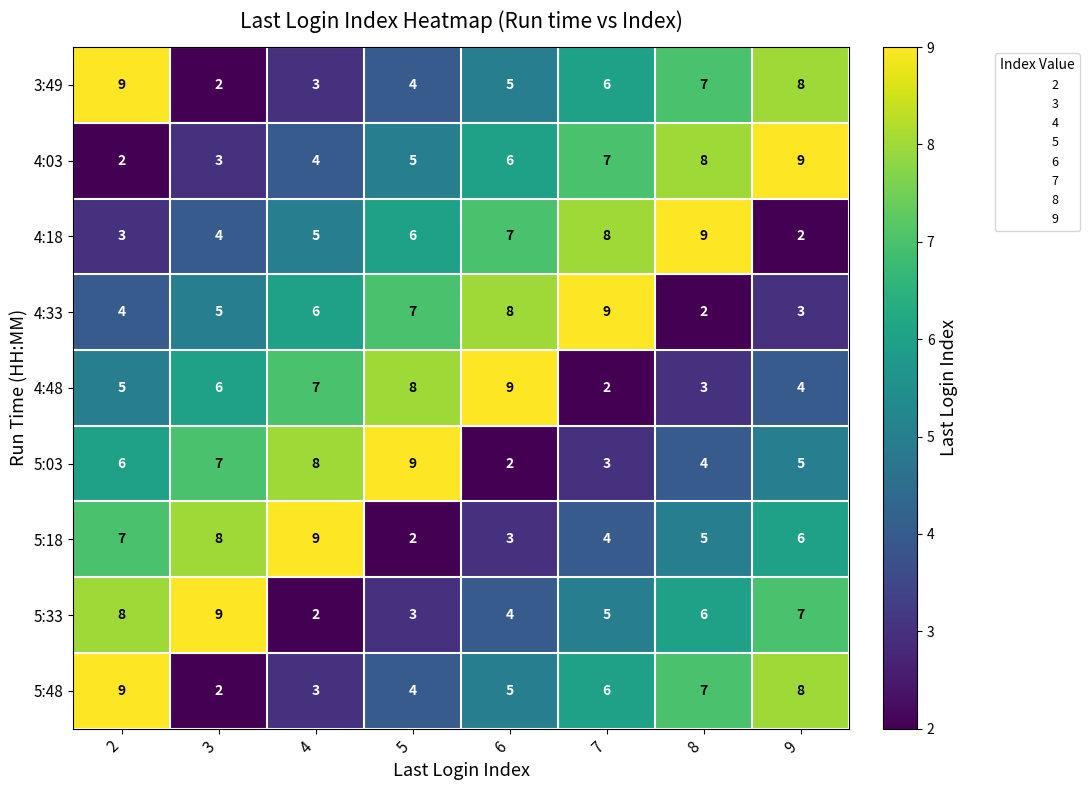

How many distinct data groups are displayed?

9